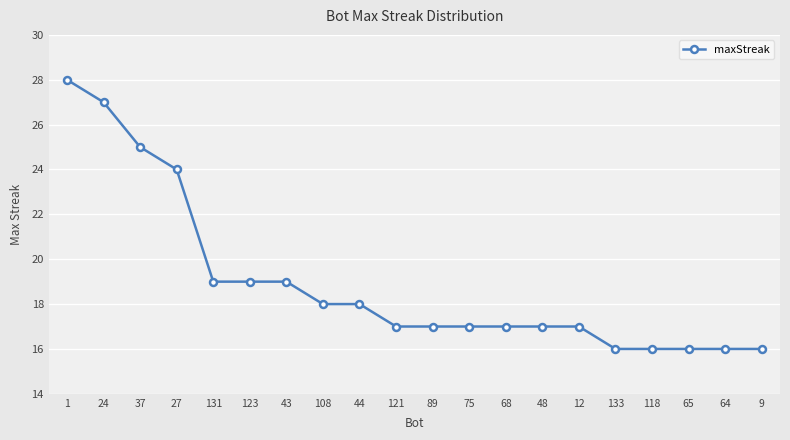

Is this an area chart (filled region under the line)?

No